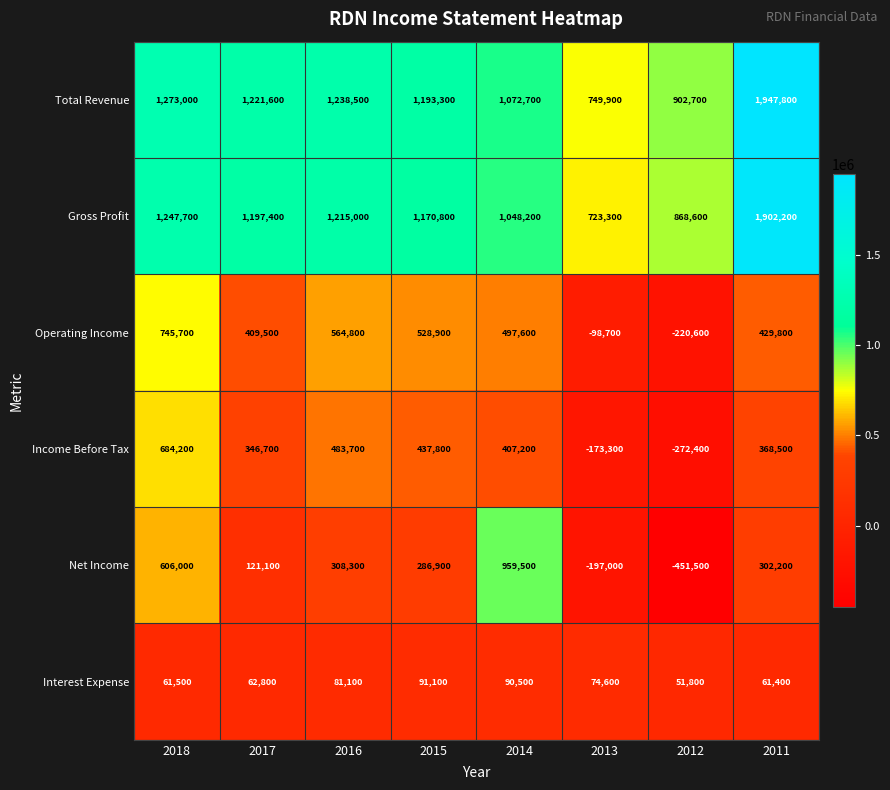

List the labels in order of Total Revenue value, smallest first.

2013, 2012, 2014, 2015, 2017, 2016, 2018, 2011